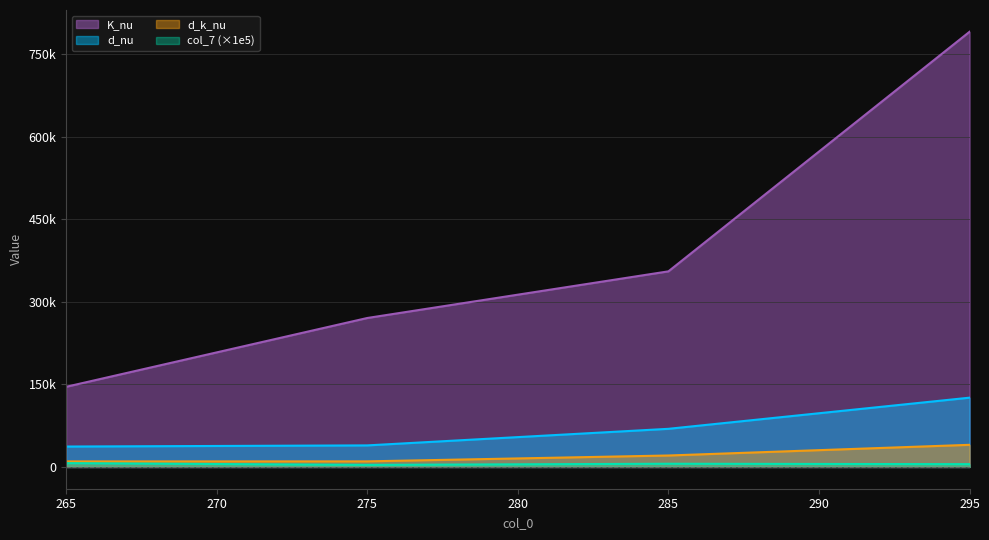

What is the difference between the d_k_nu values at 285 and 265?

10739.9